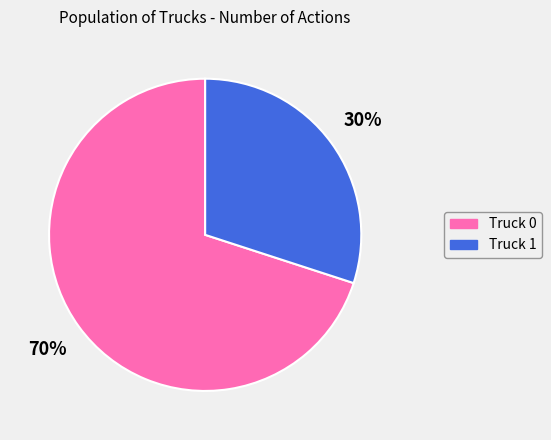

Is it true that Truck 0 is 70% of the pie?

True